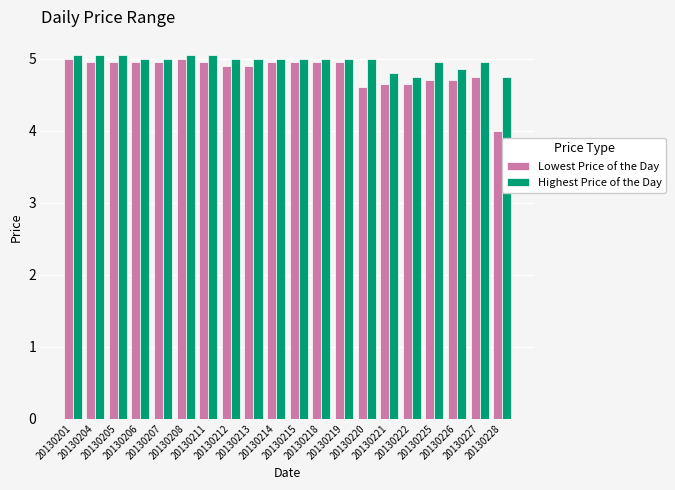

Count the Highest Price of the Day values in the range 4 to 5.

15